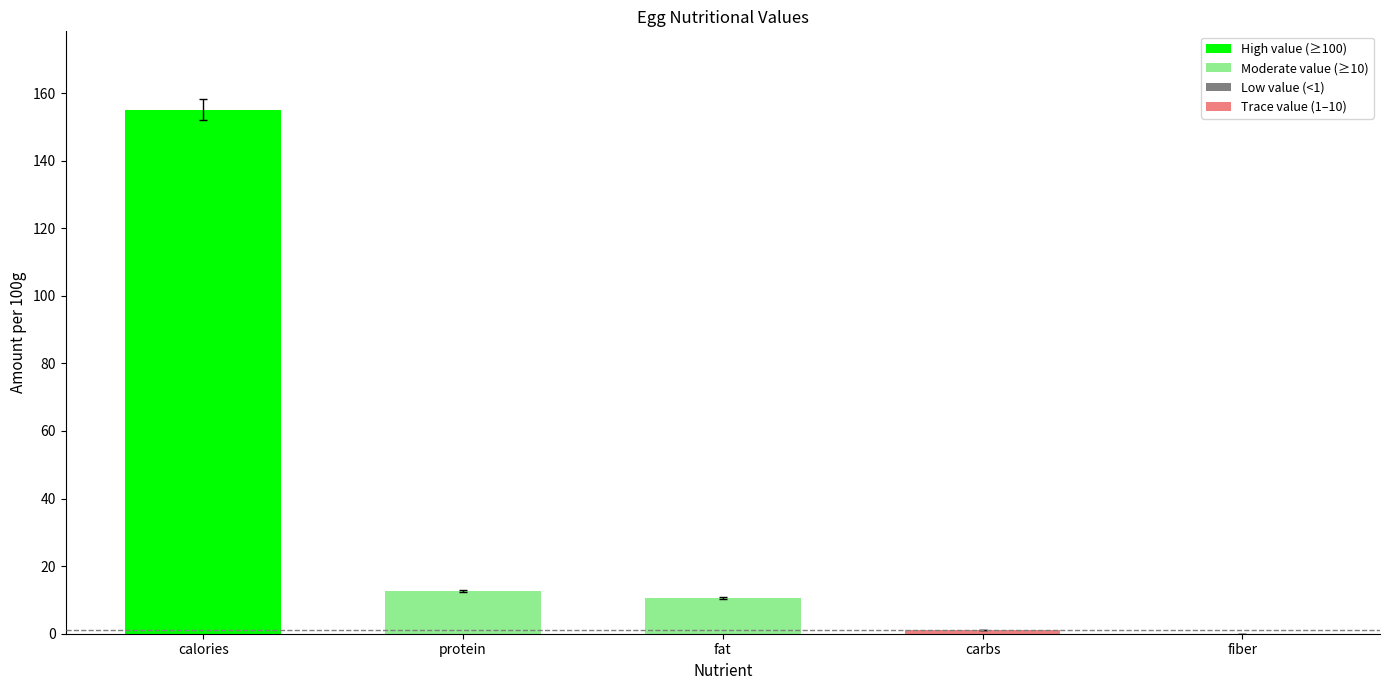

What is the sum of all values?

179.3